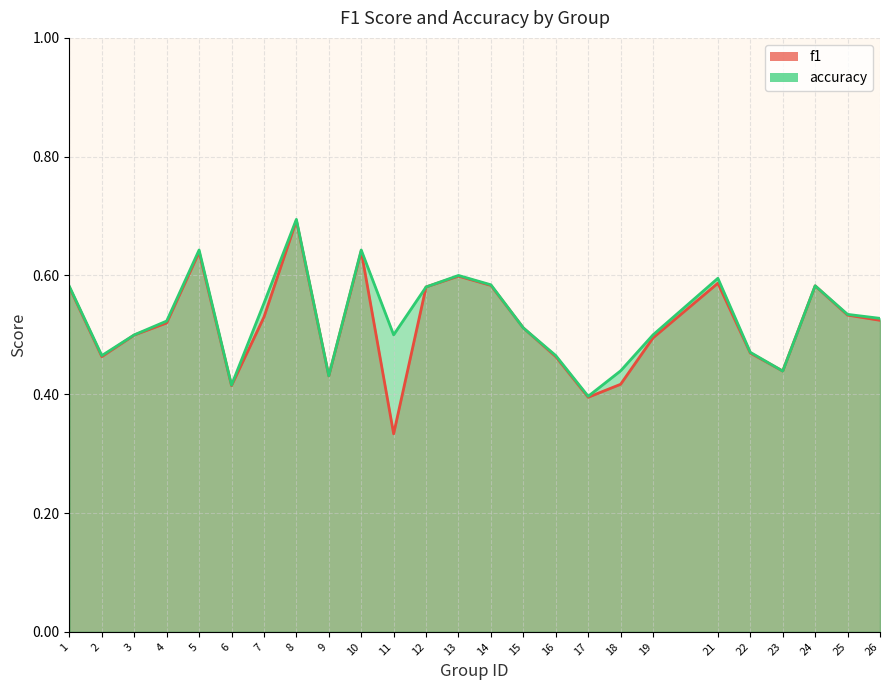

Reading left to right, list all the values displayed in this chart.

f1: 0.6	0.5	0.5	0.5	0.6	0.4	0.5	0.7	0.4	0.6	0.3	0.6	0.6	0.6	0.5	0.5	0.4	0.4	0.5	0.6	0.5	0.4	0.6	0.5	0.5
accuracy: 0.6	0.5	0.5	0.5	0.6	0.4	0.6	0.7	0.4	0.6	0.5	0.6	0.6	0.6	0.5	0.5	0.4	0.4	0.5	0.6	0.5	0.4	0.6	0.5	0.5